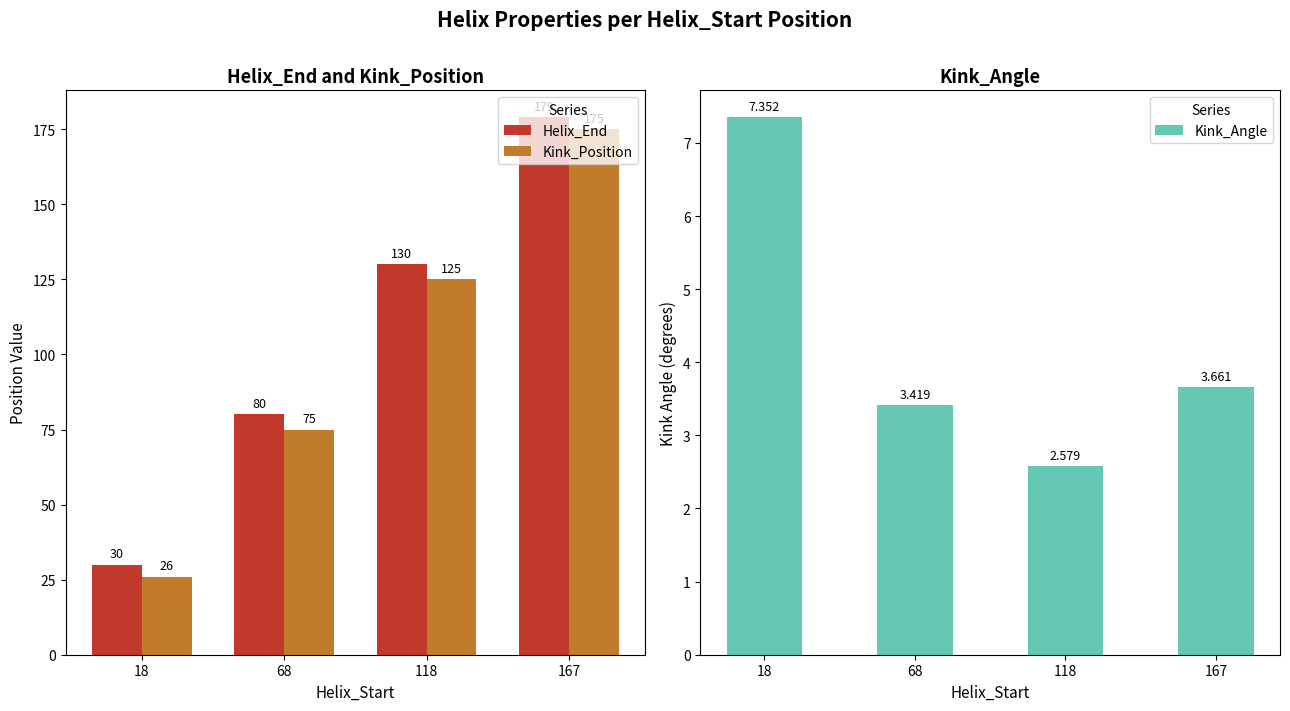

Reading left to right, extract all data points from this chart.

Helix_End: 30.0	80.0	130.0	179.0
Kink_Position: 26.0	75.0	125.0	175.0
Kink_Angle: 7.4	3.4	2.6	3.7